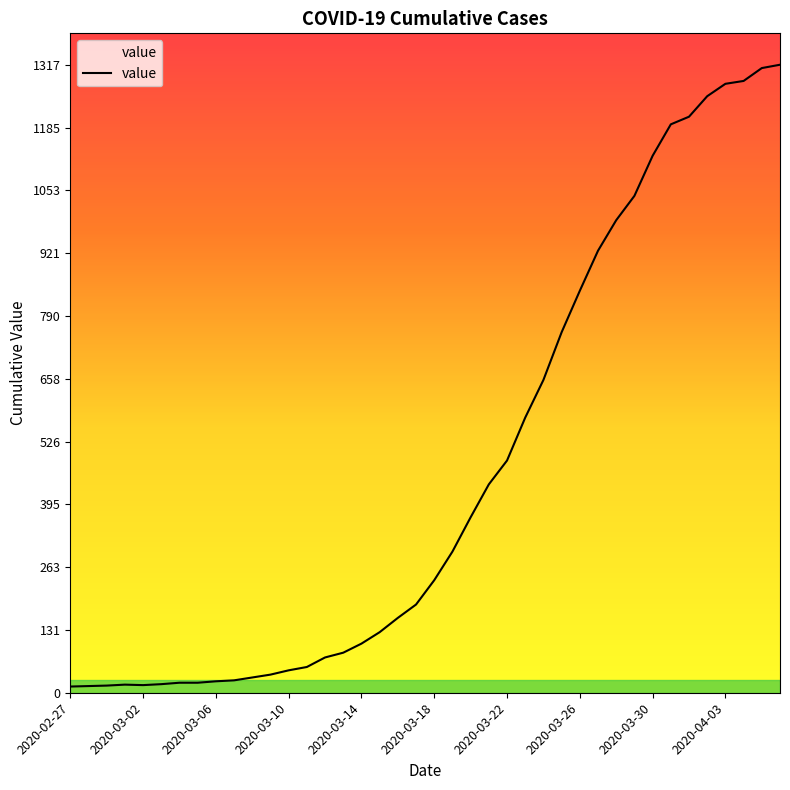

What is the sum of all values?

18666